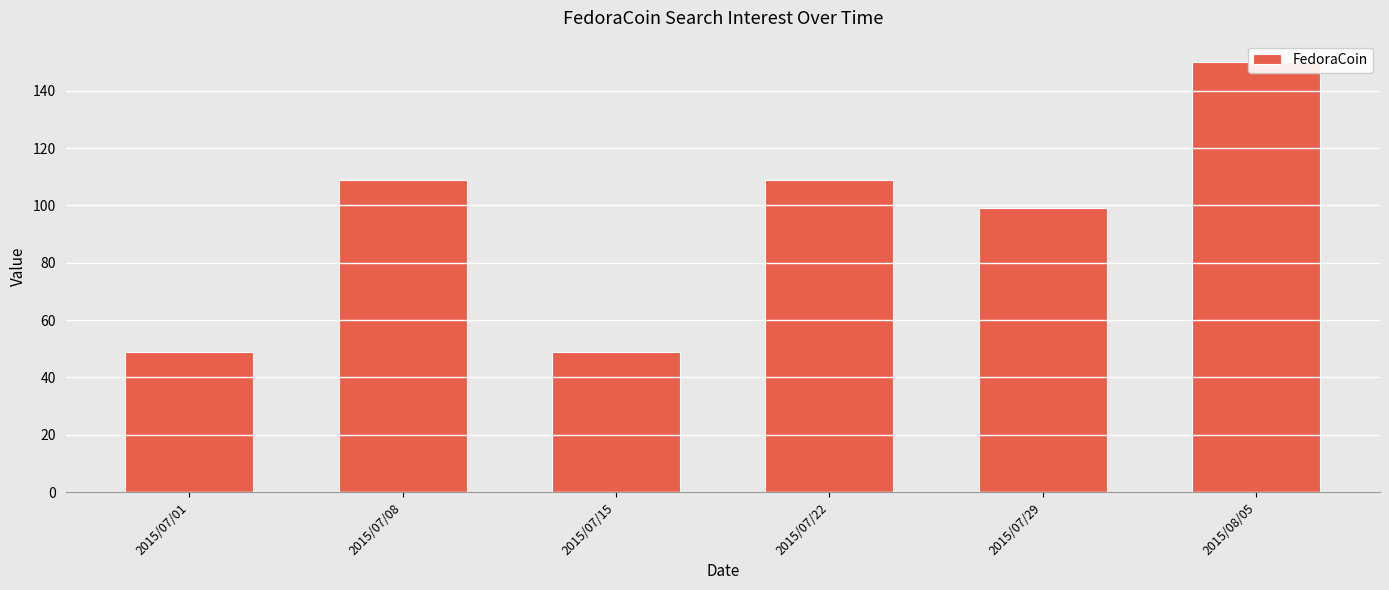

The chart shows a value of 52 at 2015/07/22. True or false?

False